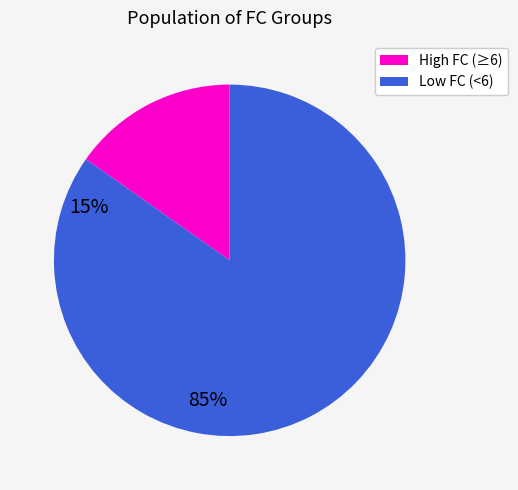

Does any single category account for the majority?

Yes